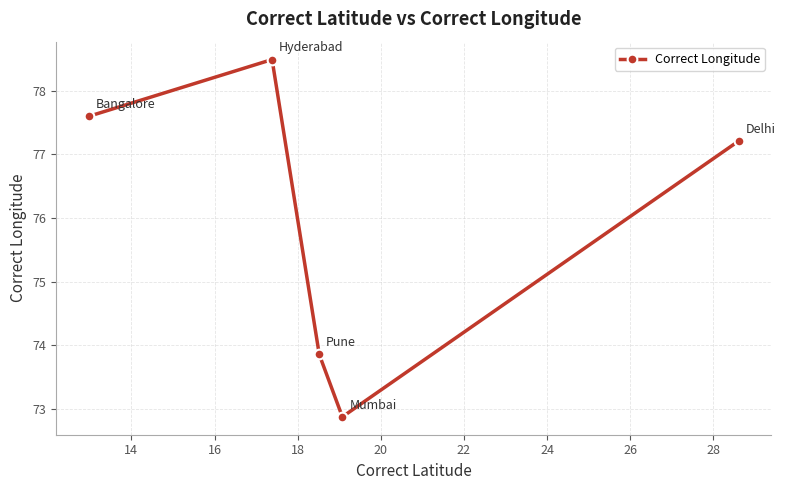

What is the greatest value displayed?

78.5